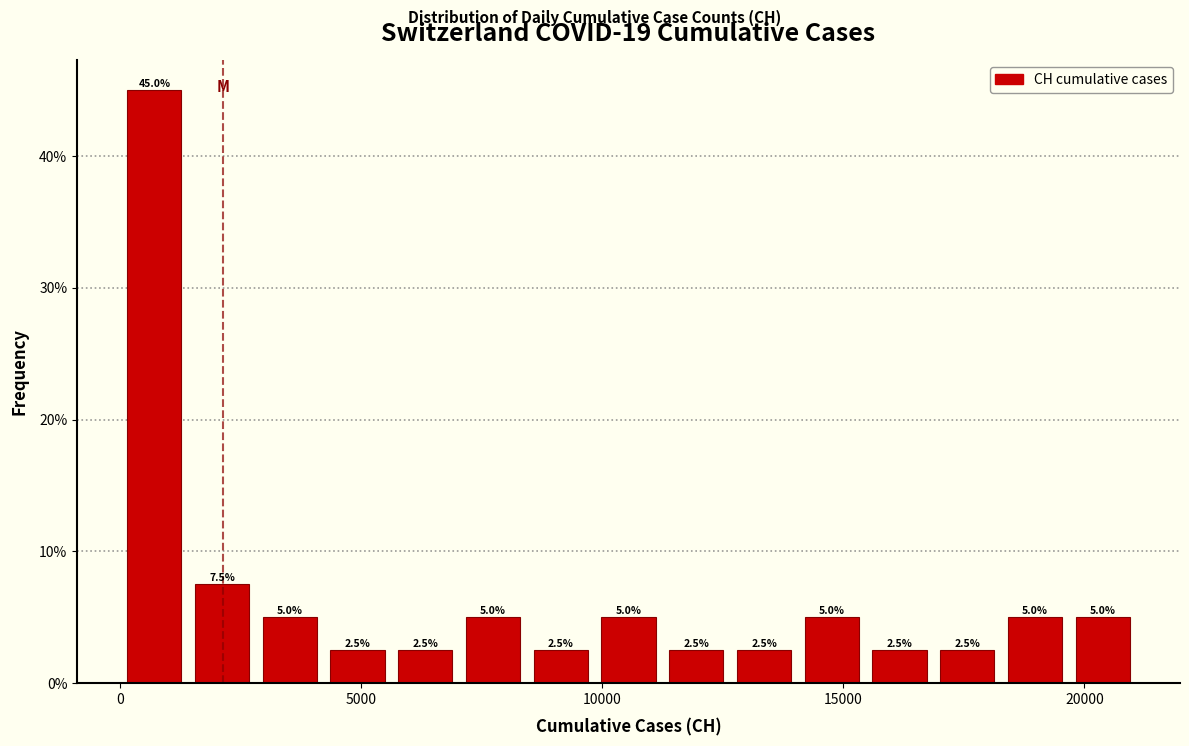

Around what value on the x-axis is the tallest bar? Give the approximate position of its centre, as read against the axis.

500